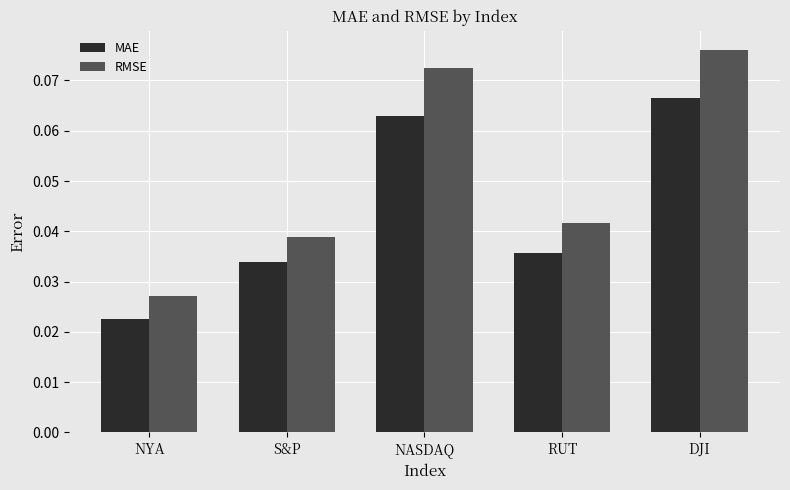

How many RMSE values are between 0 and 1?

5